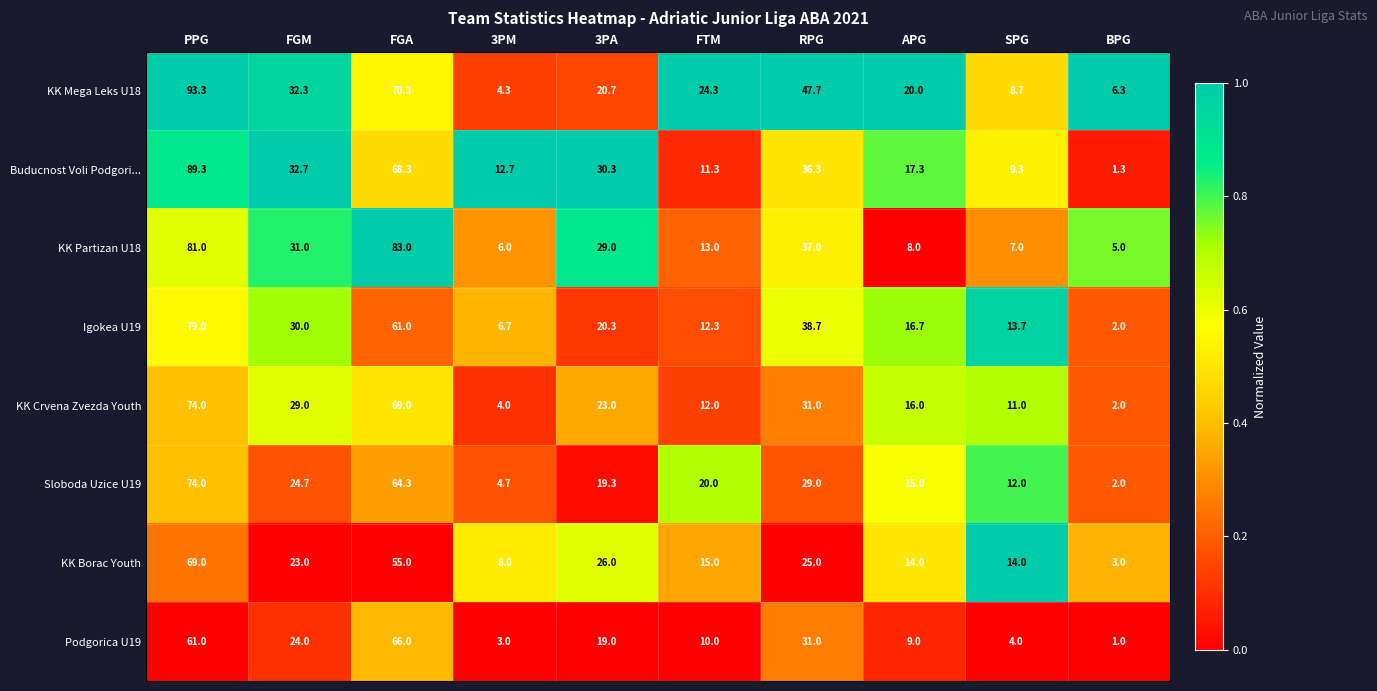

At which label is Podgorica U19 closest to 33?

RPG